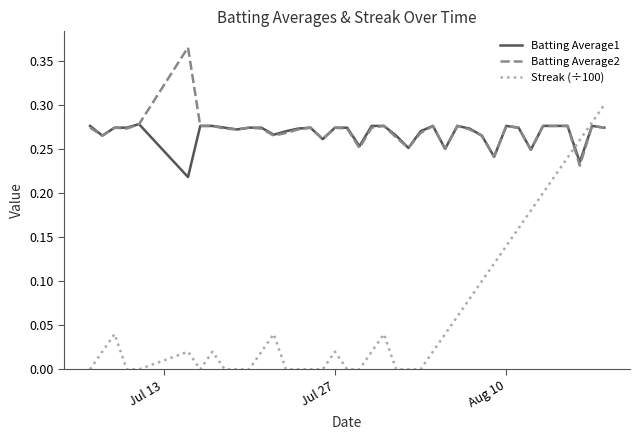

Which series has the largest range (max minus min)?

Streak (÷100)